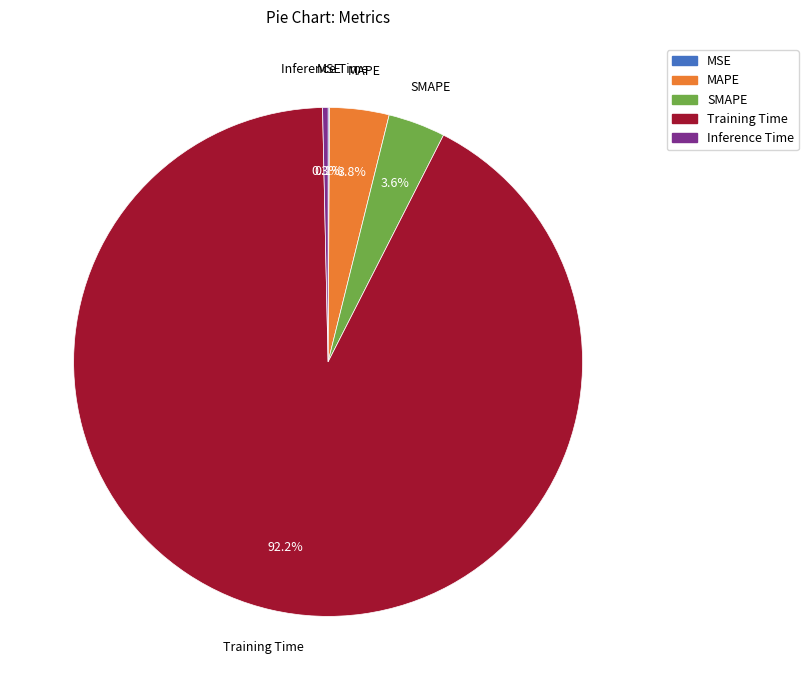

To the nearest percent, what percentage of the pie is SMAPE?

4%